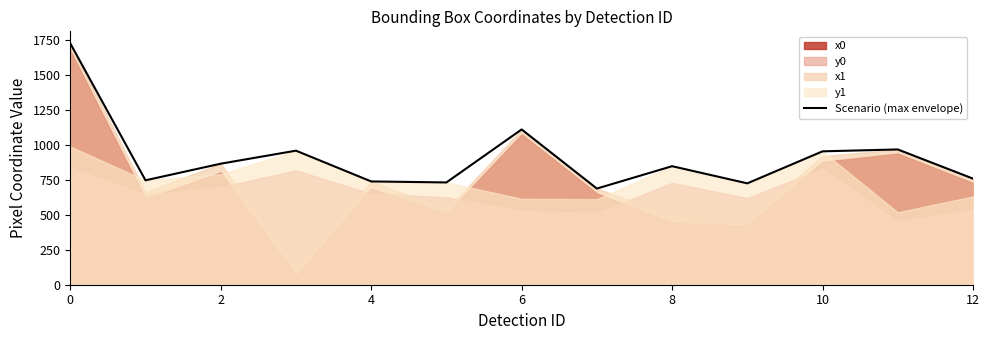

What is the label of the 4th point from the right?

9